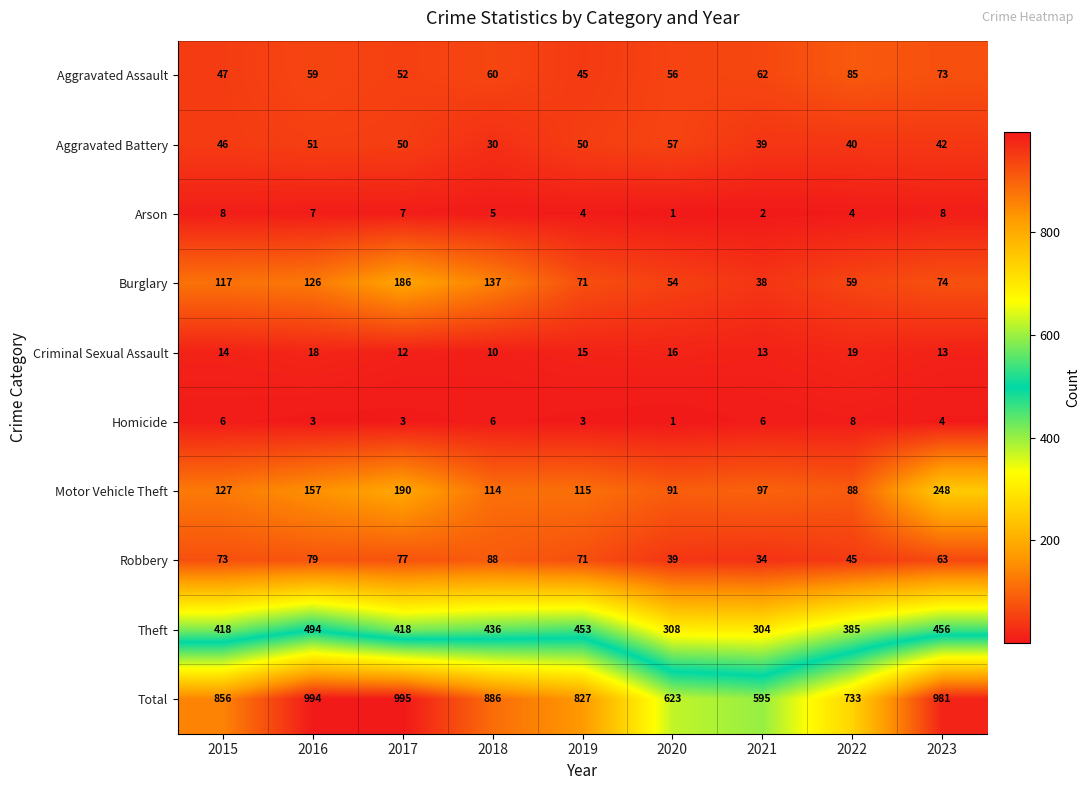

What is the total value across all series at 2020?

1246